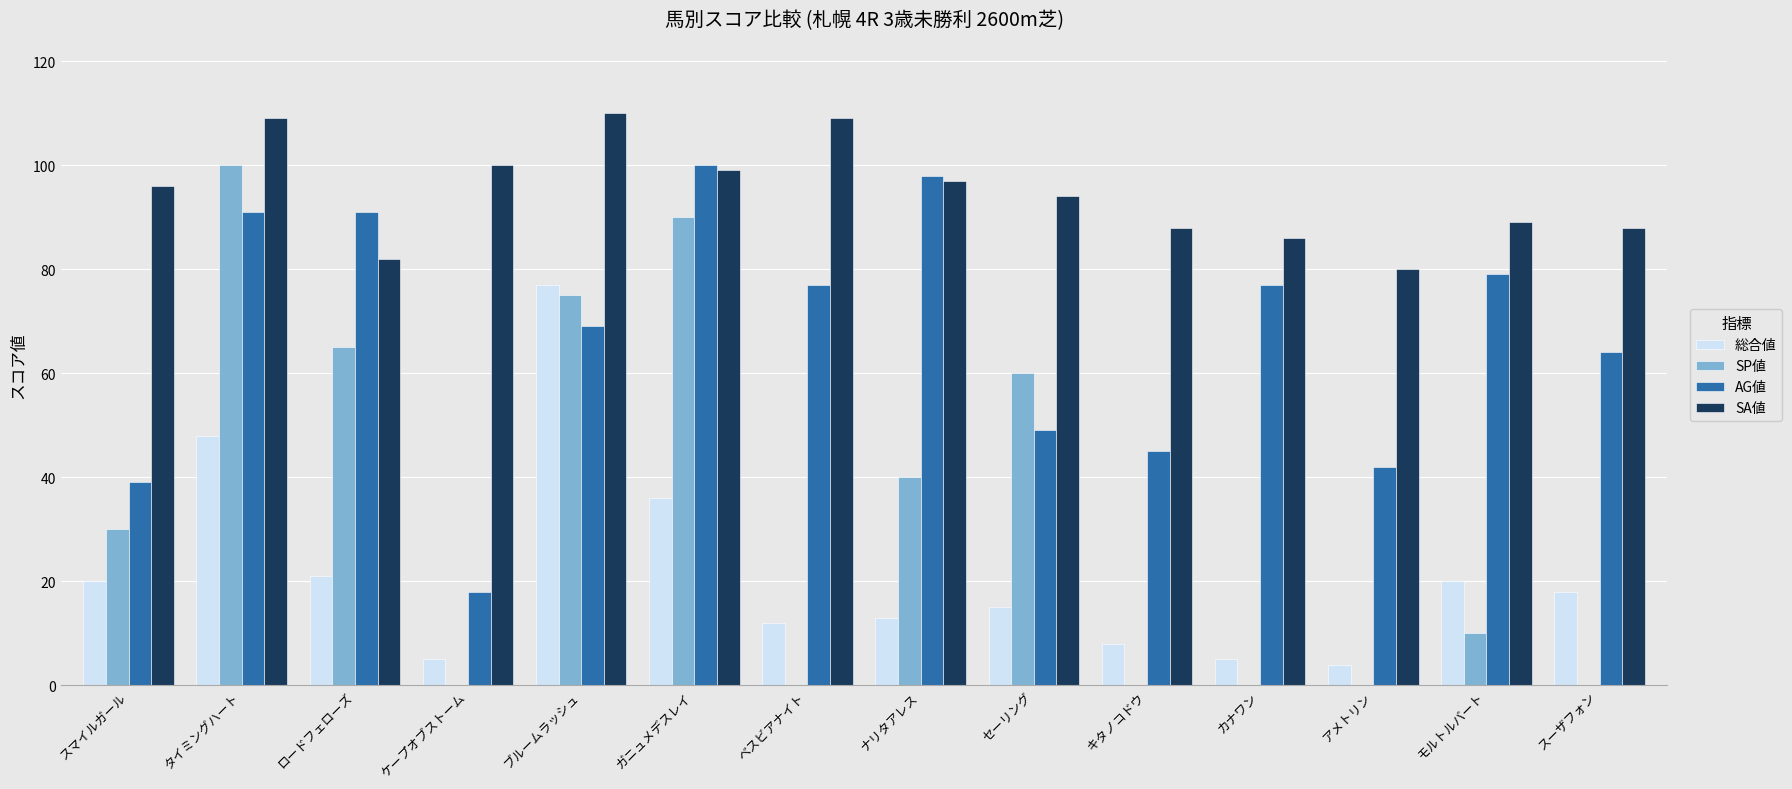

Which series has the largest total across all categories?

SA値